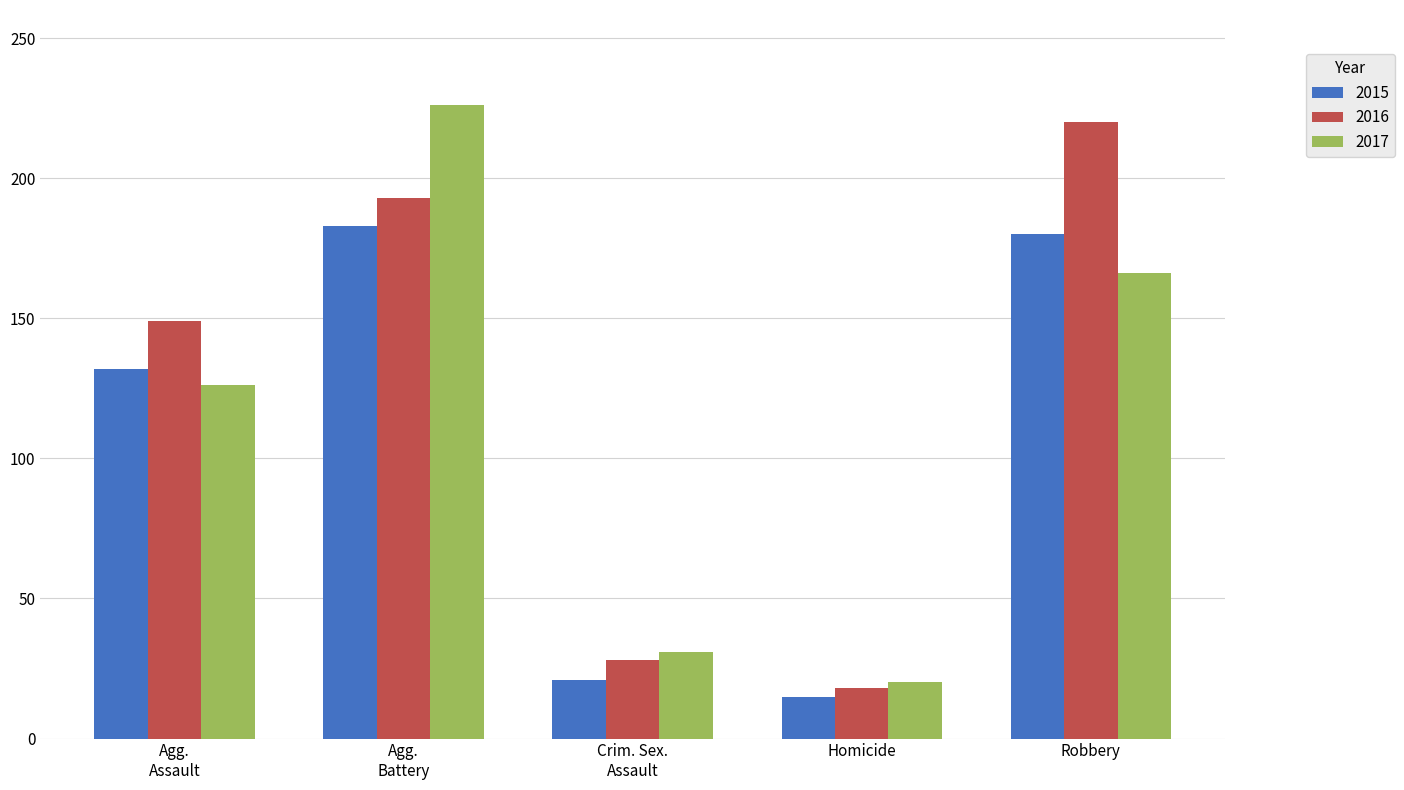

What is the difference between the maximum and second lowest values in the 2015 series?

162